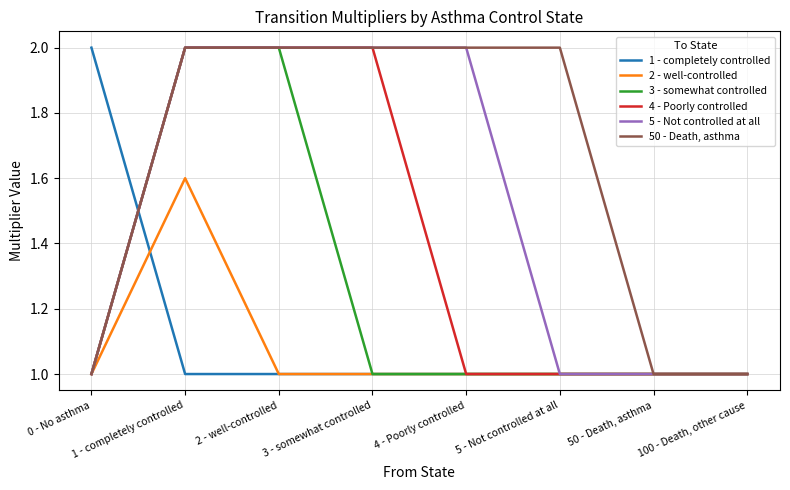

The value of 5 - Not controlled at all at 5 - Not controlled at all is 0.4. True or false?

False